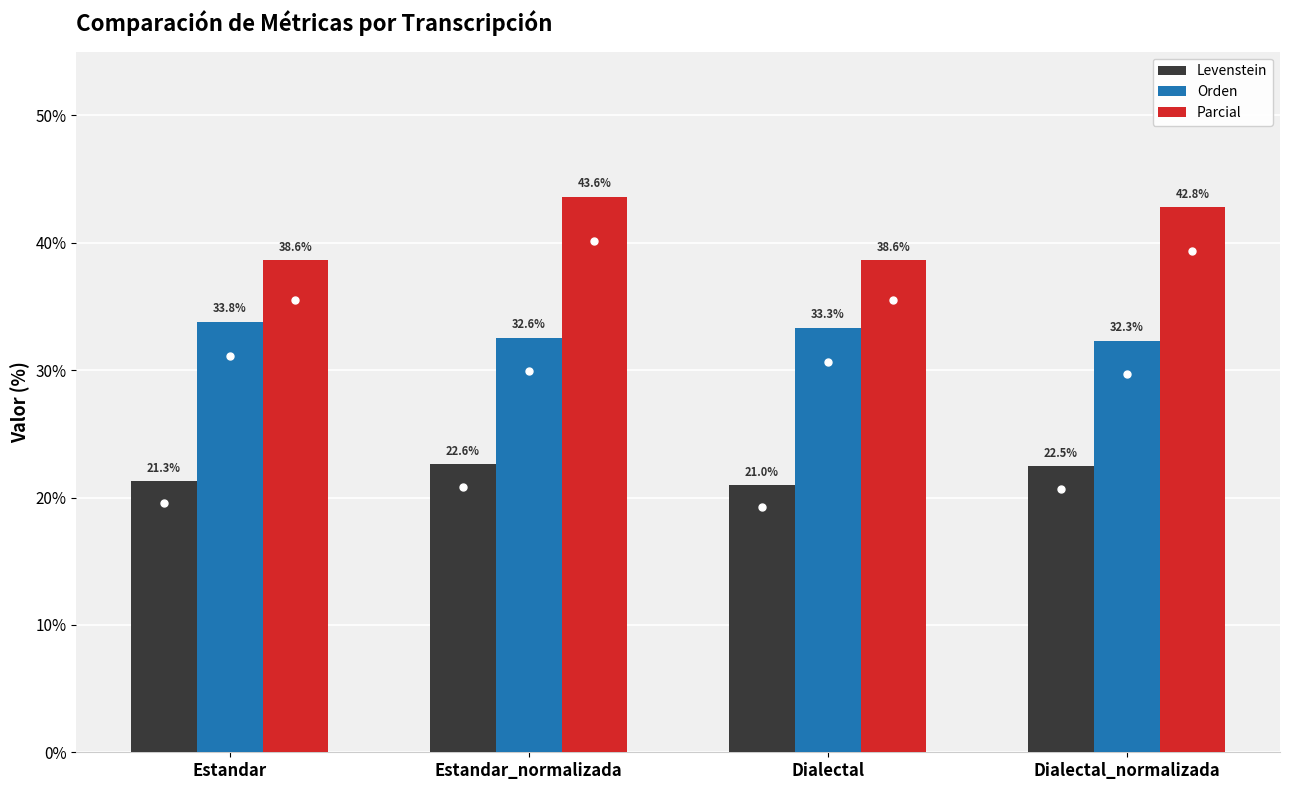

Reading left to right, list all the values displayed in this chart.

Levenstein: Estandar=21.3	Estandar_normalizada=22.6	Dialectal=21.0	Dialectal_normalizada=22.5
Orden: Estandar=33.8	Estandar_normalizada=32.6	Dialectal=33.3	Dialectal_normalizada=32.3
Parcial: Estandar=38.6	Estandar_normalizada=43.6	Dialectal=38.6	Dialectal_normalizada=42.8